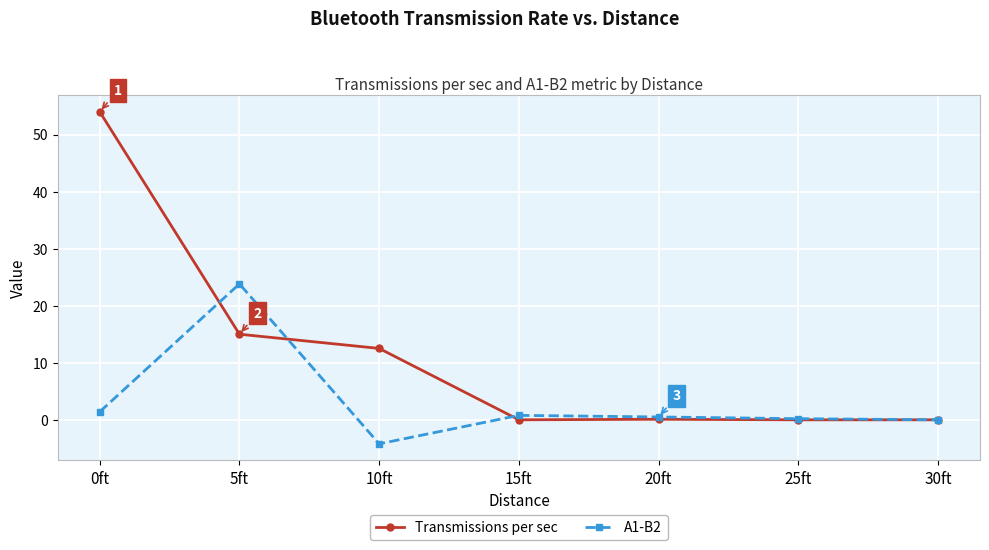

What is the lowest value of the A1-B2 series?

-4.2